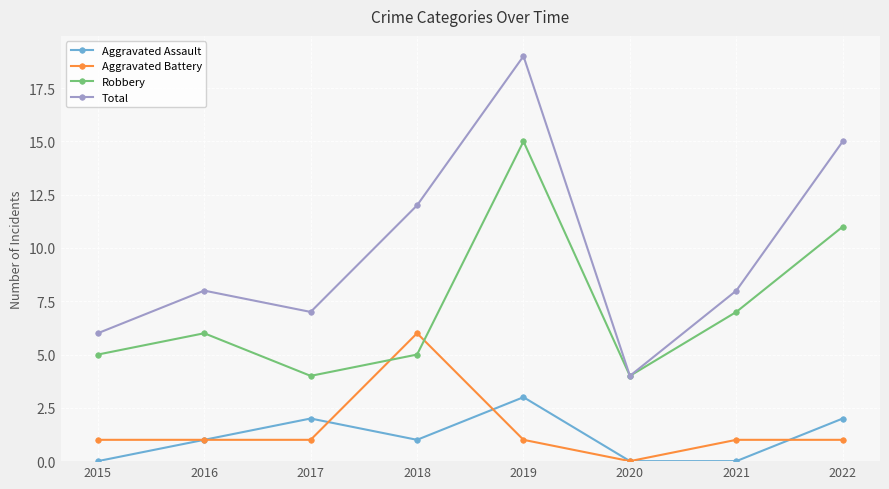

List the series in order of their peak value, highest first.

Total, Robbery, Aggravated Battery, Aggravated Assault